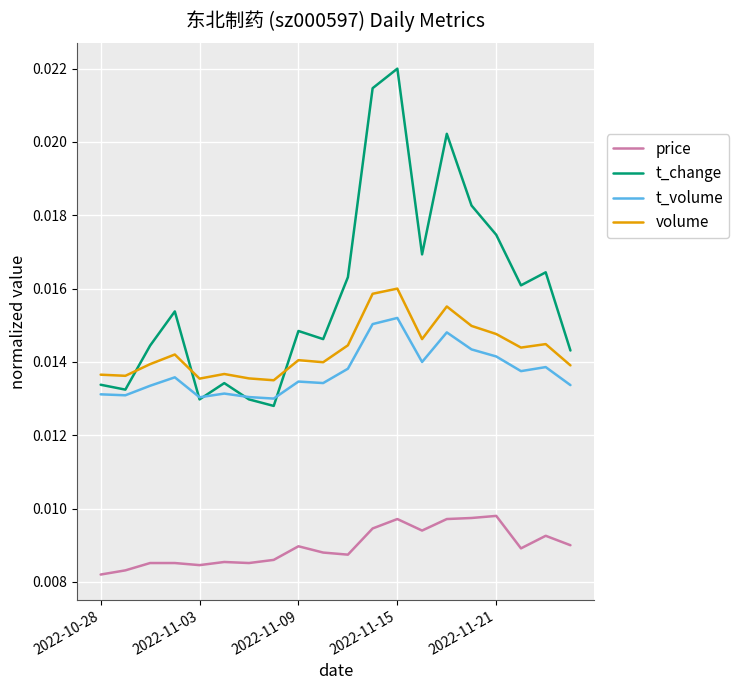

List the series in order of their peak value, lowest first.

price, t_volume, volume, t_change